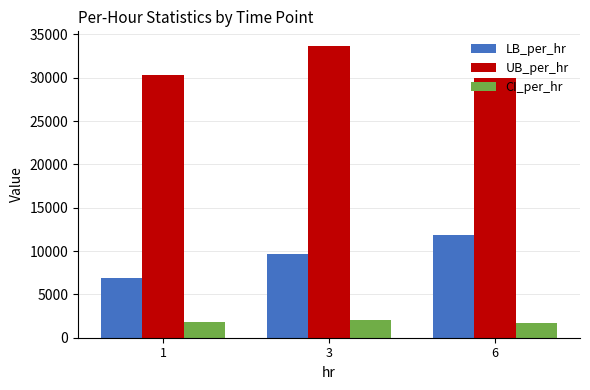

The value of LB_per_hr at 6 is 11870.7. True or false?

True